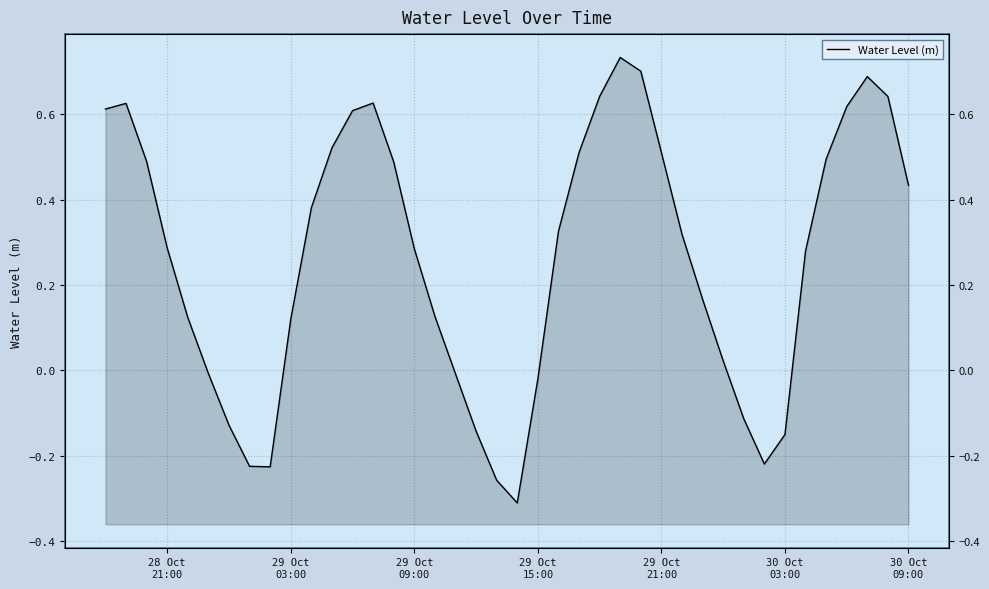

Reading left to right, transcribe all the data shown in this chart.

0.6	0.6	0.5	0.3	0.1	-0.0	-0.1	-0.2	-0.2	0.1	0.4	0.5	0.6	0.6	0.5	0.3	0.1	-0.0	-0.1	-0.3	-0.3	-0.0	0.3	0.5	0.6	0.7	0.7	0.5	0.3	0.2	0.0	-0.1	-0.2	-0.2	0.3	0.5	0.6	0.7	0.6	0.4